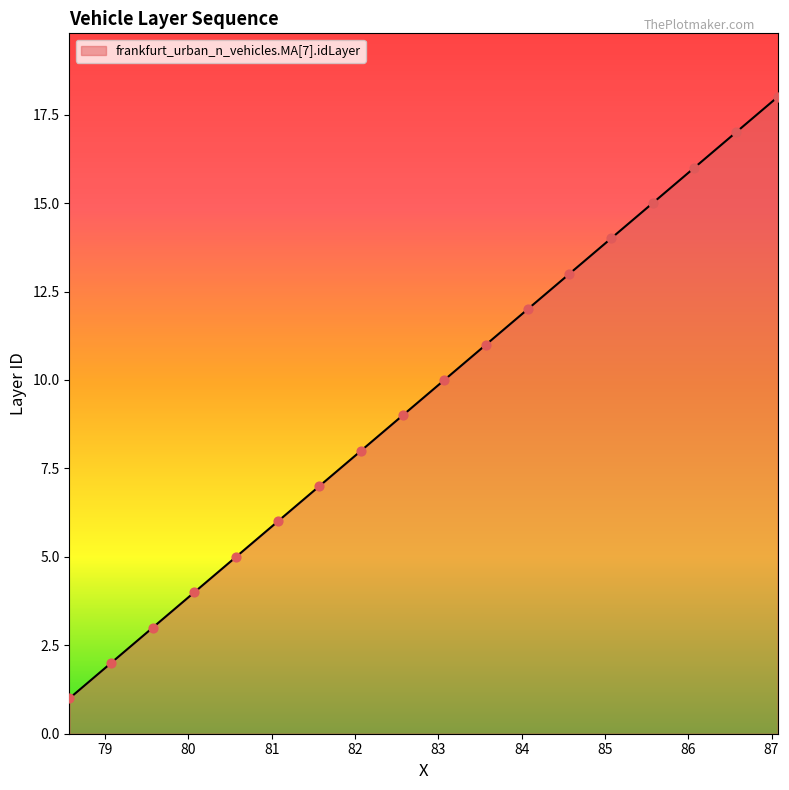

What is the maximum value shown in the chart?

18